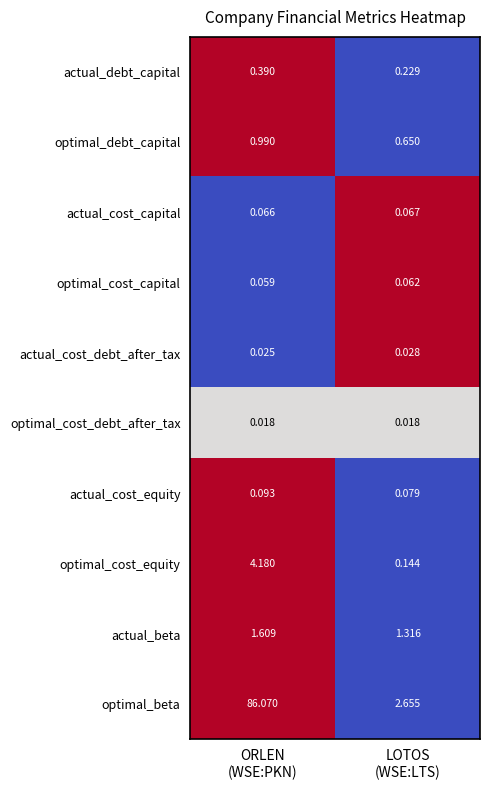

Which series has the widest spread of values?

optimal_beta